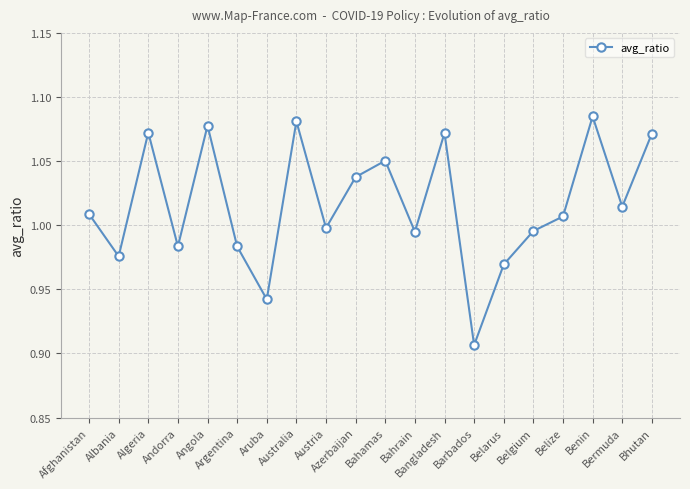

What is the sum of all values?

20.3